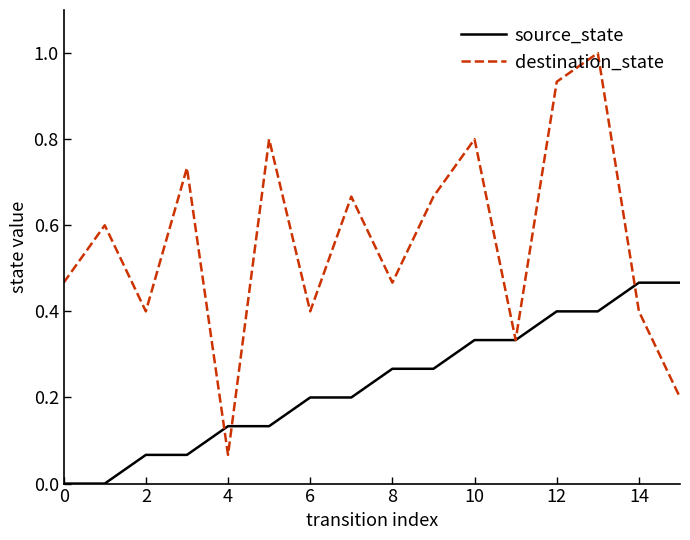

Rank the series by their average value, from lowest to highest.

source_state, destination_state